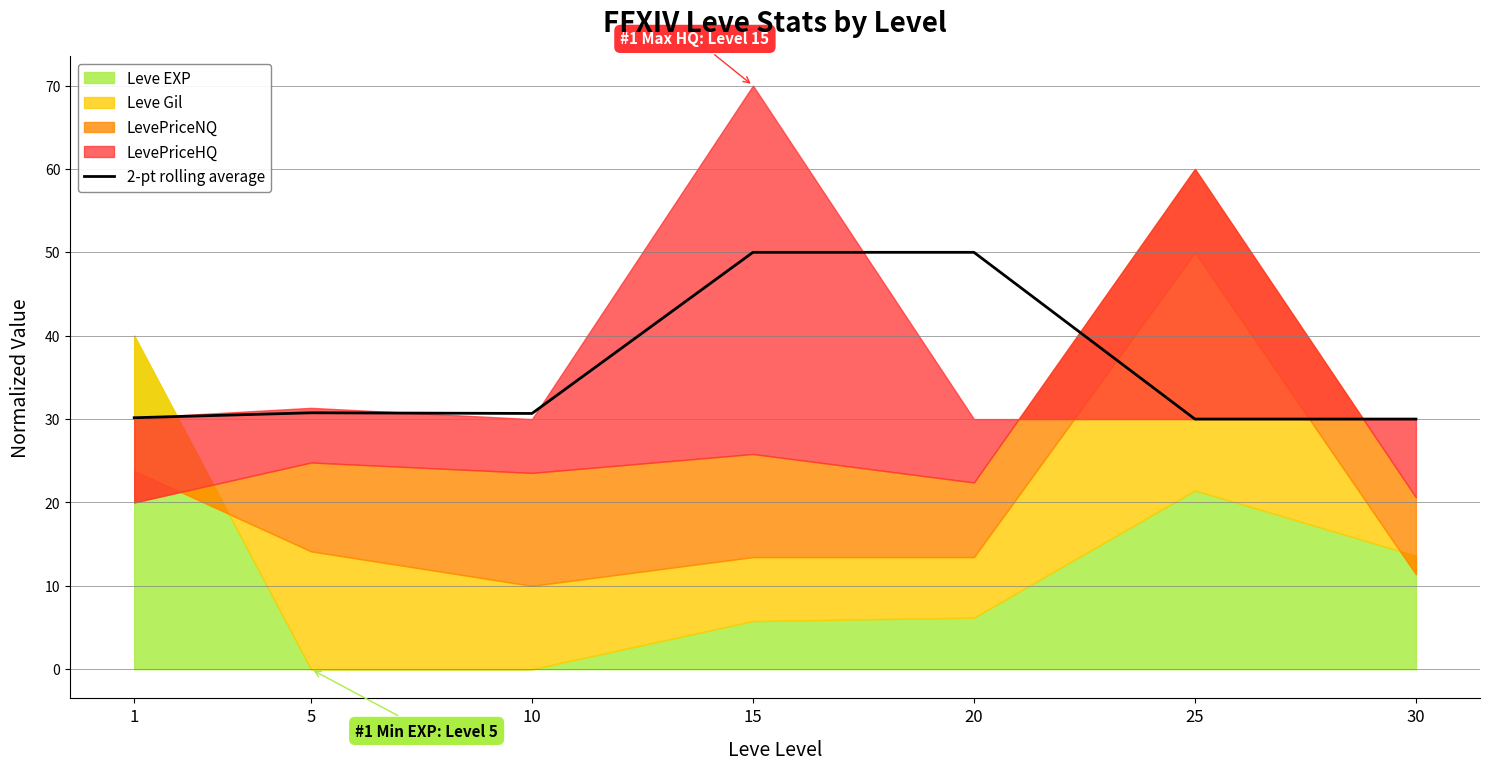

The chart shows a value of 30.0 at 25. True or false?

True